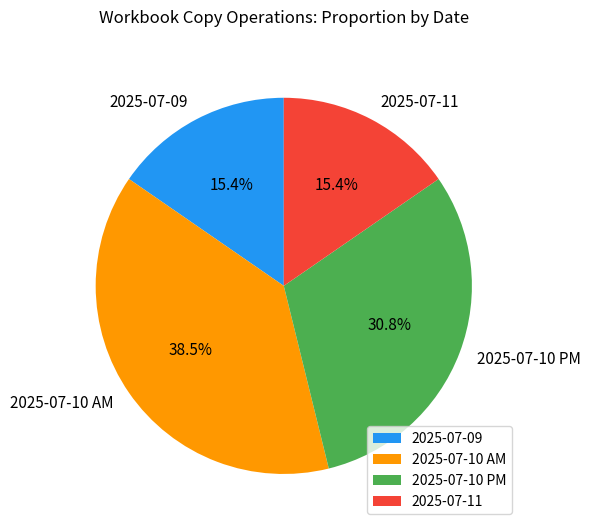

Which slice is the largest?

2025-07-10 AM